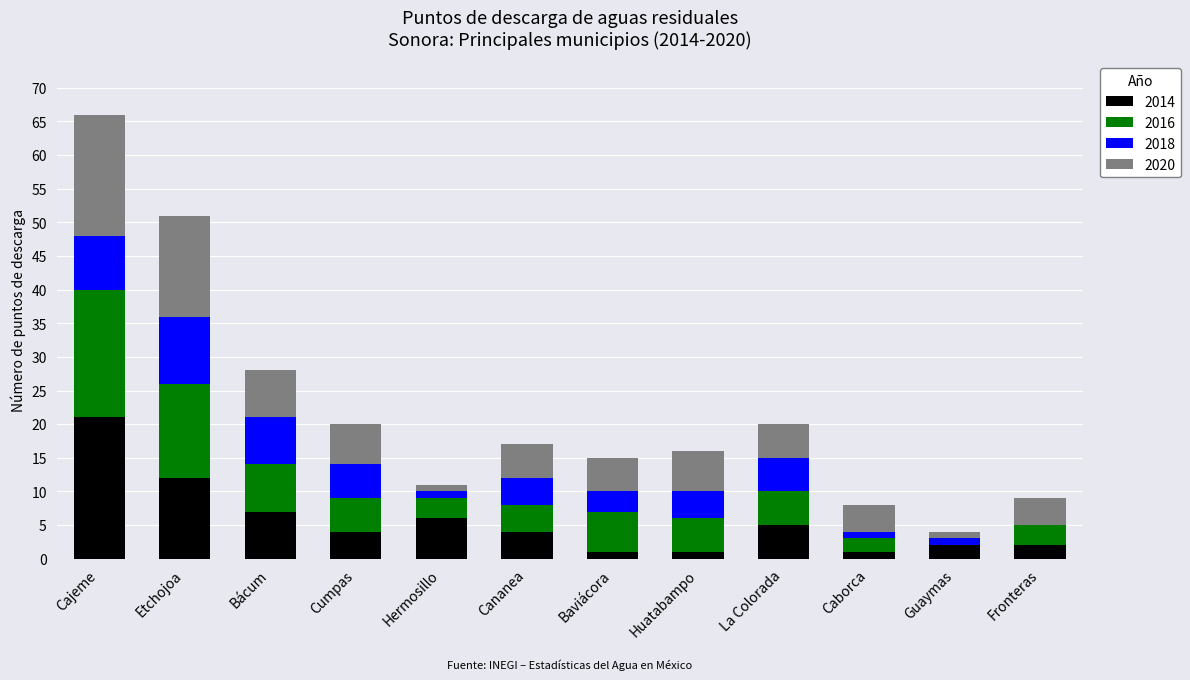

How many data points does each series have?

12